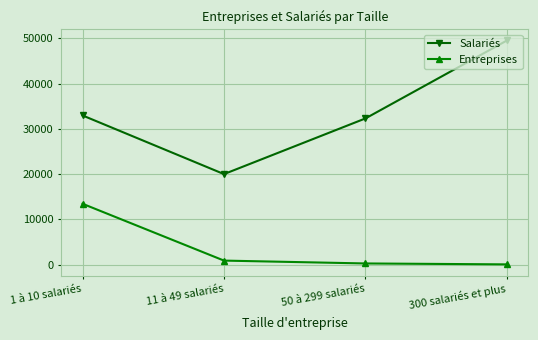

Rank the series by their maximum value, from highest to lowest.

Salariés, Entreprises